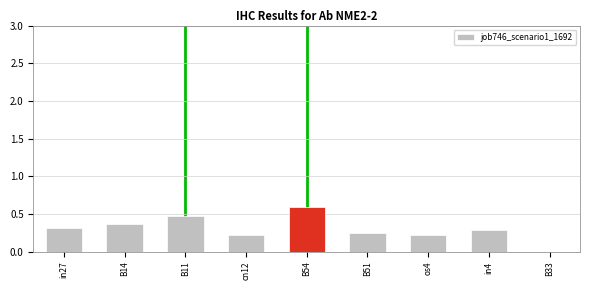

The chart shows a value of 0.3 at in4. True or false?

True